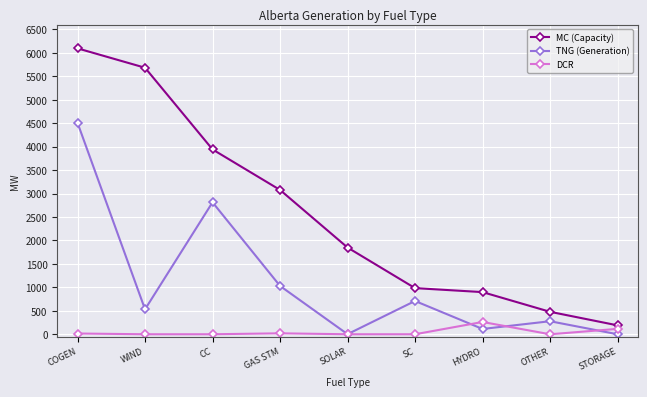

At how many categories does at least one series exceed 2326?

4